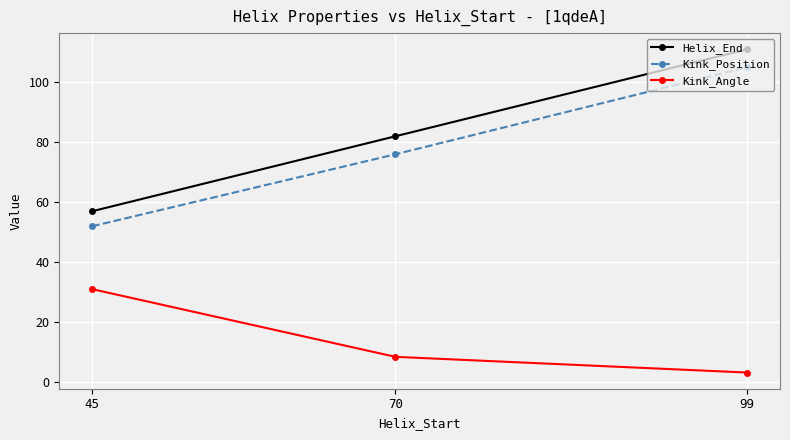

What is the smallest value displayed?

3.2